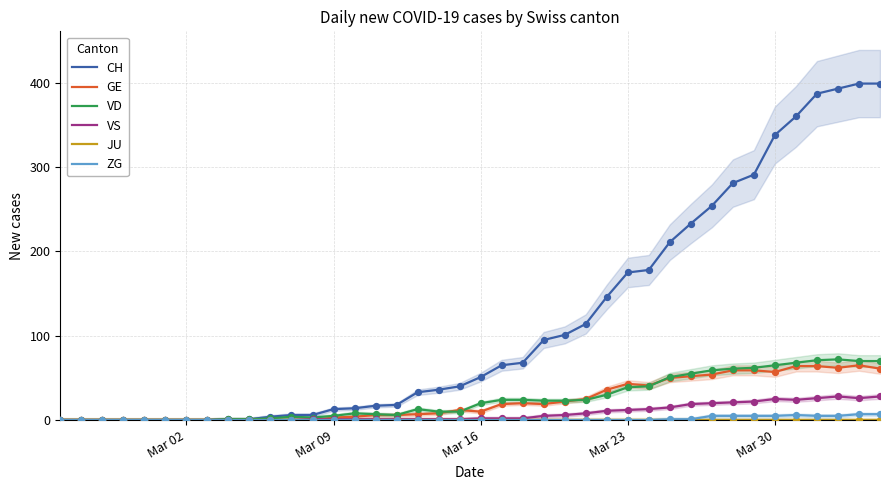

Which series contains the lowest Y value?

CH